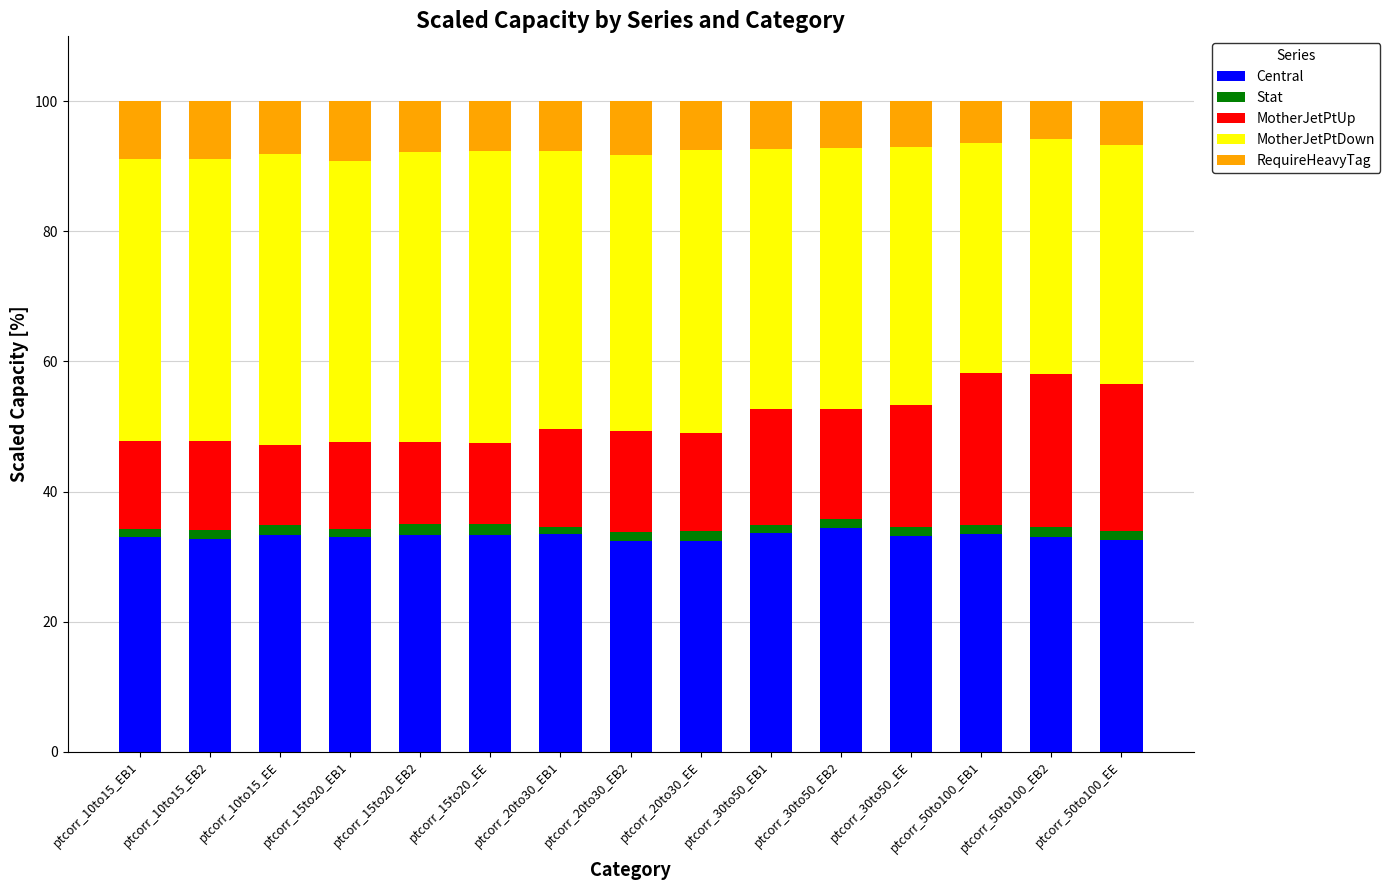

What is the maximum value for Central?

34.4